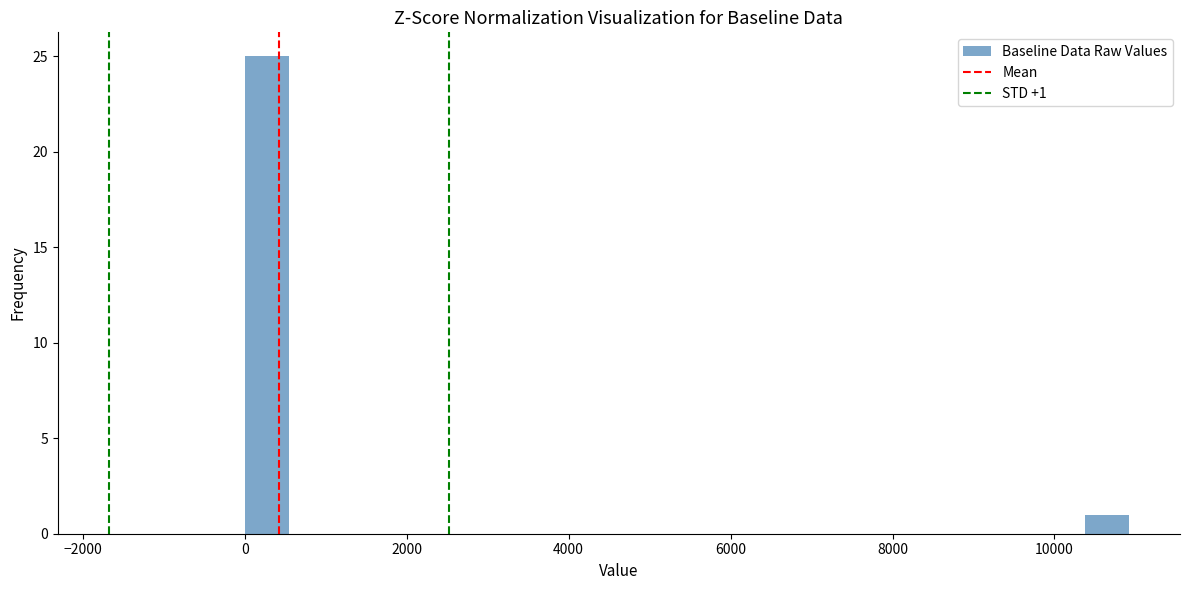

Read against the x-axis, roughly where is the centre of the tallest bar?

200